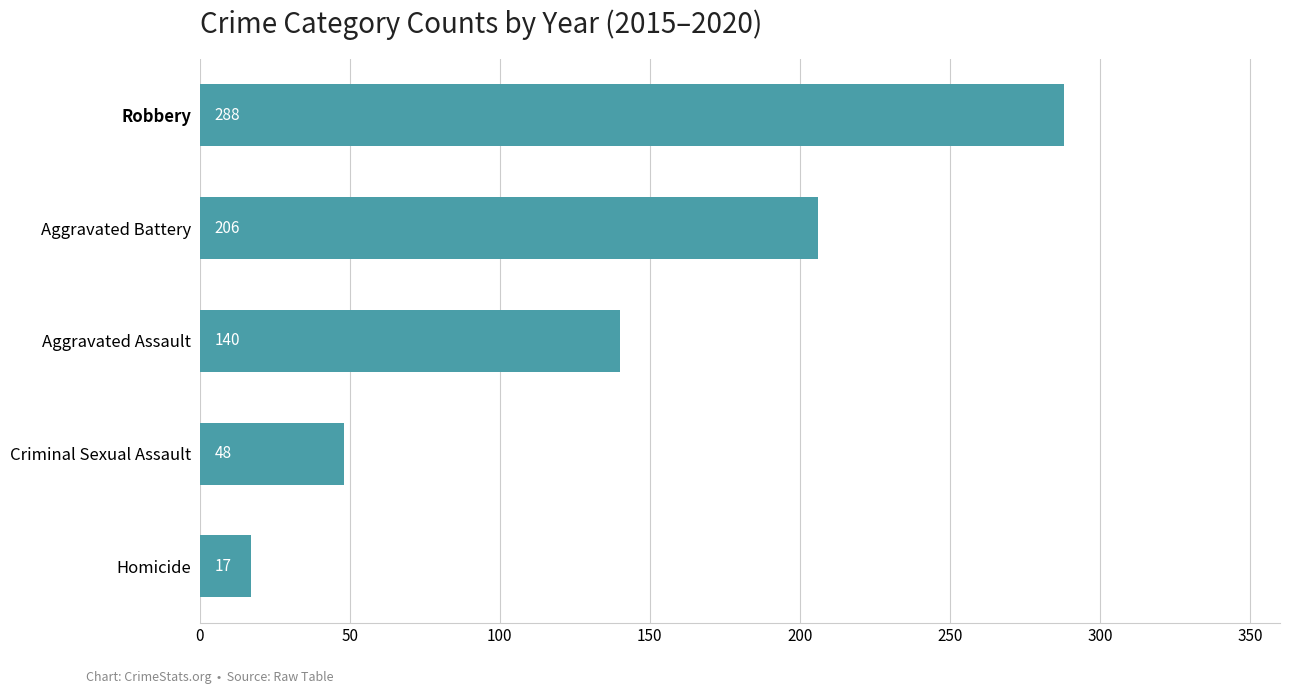

Reading top to bottom, transcribe all the data shown in this chart.

288	206	140	48	17